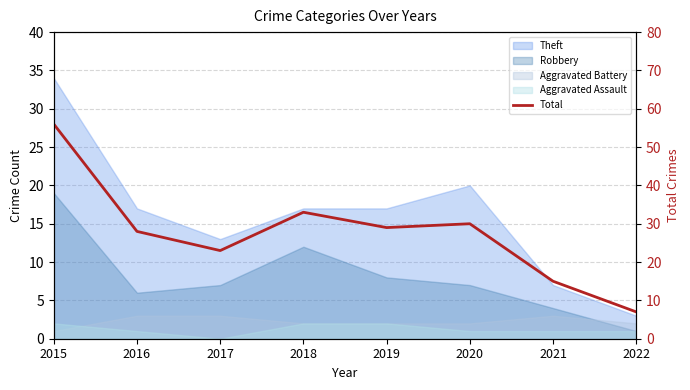

What is the sum of all values?

221